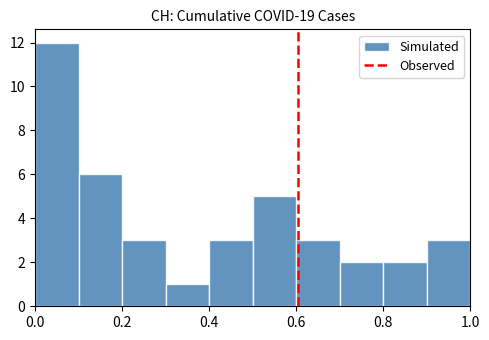

Reading left to right, transcribe this chart: for each bar, give the range it covers on the x-axis and its height. The values are not printed on the chart, so give them approximately, as read against the axis.

0.0 to 0.1: 12
0.1 to 0.2: 6
0.2 to 0.3: 3
0.3 to 0.4: 1
0.4 to 0.5: 3
0.5 to 0.6: 5
0.6 to 0.7: 3
0.7 to 0.8: 2
0.8 to 0.9: 2
0.9 to 1.0: 3